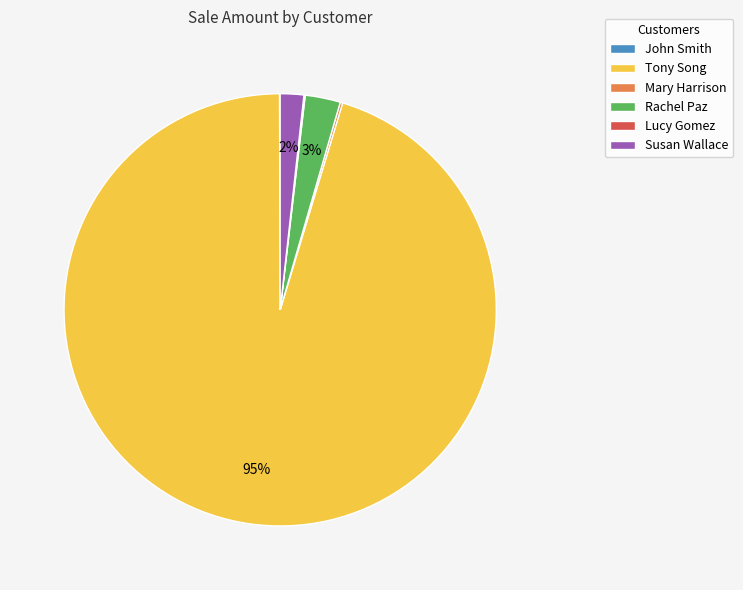

Which category accounts for the majority?

Tony Song